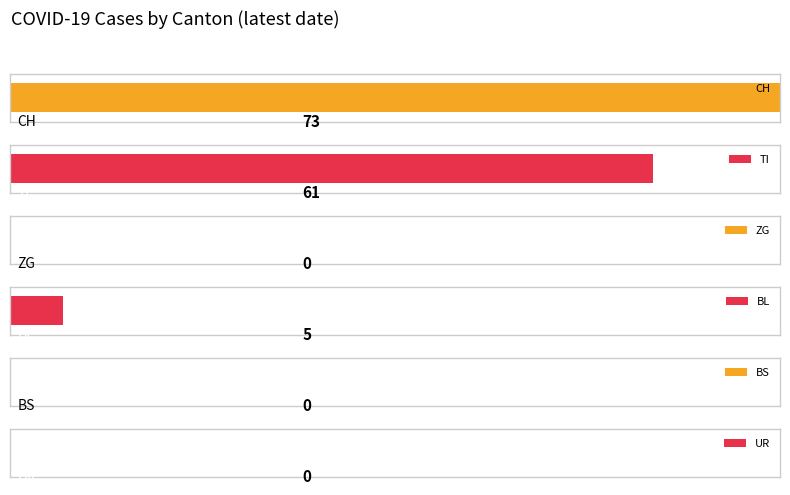

What are all the series names shown in the legend?

CH, TI, ZG, BL, BS, UR